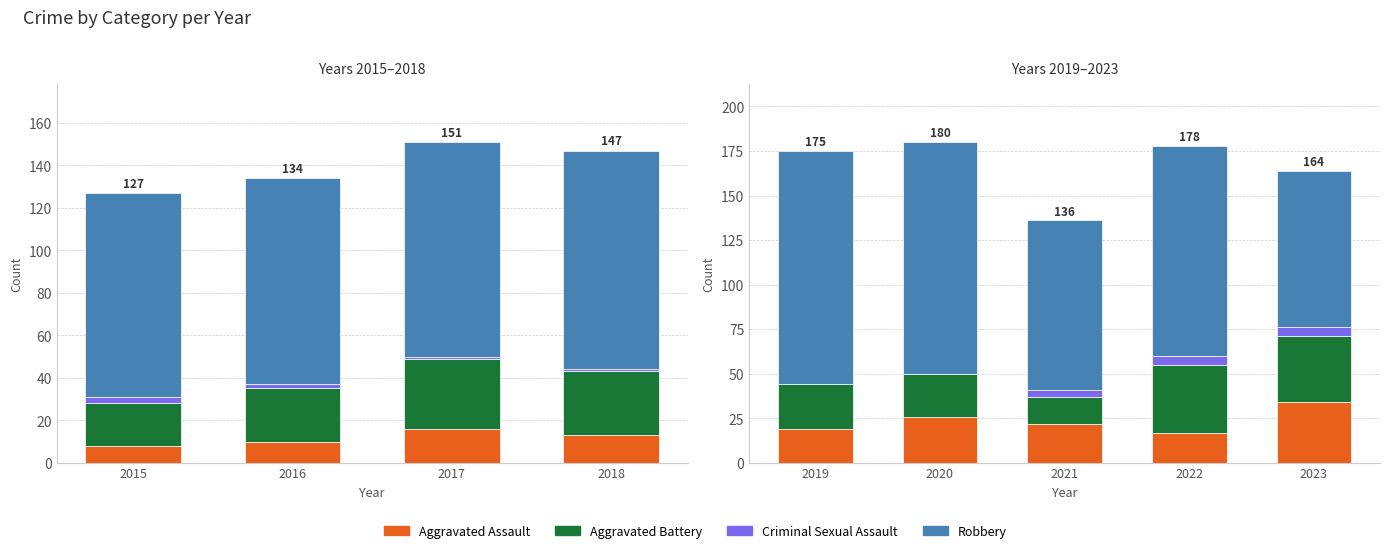

Rank the series by their maximum value, from lowest to highest.

Criminal Sexual Assault, Aggravated Assault, Aggravated Battery, Robbery